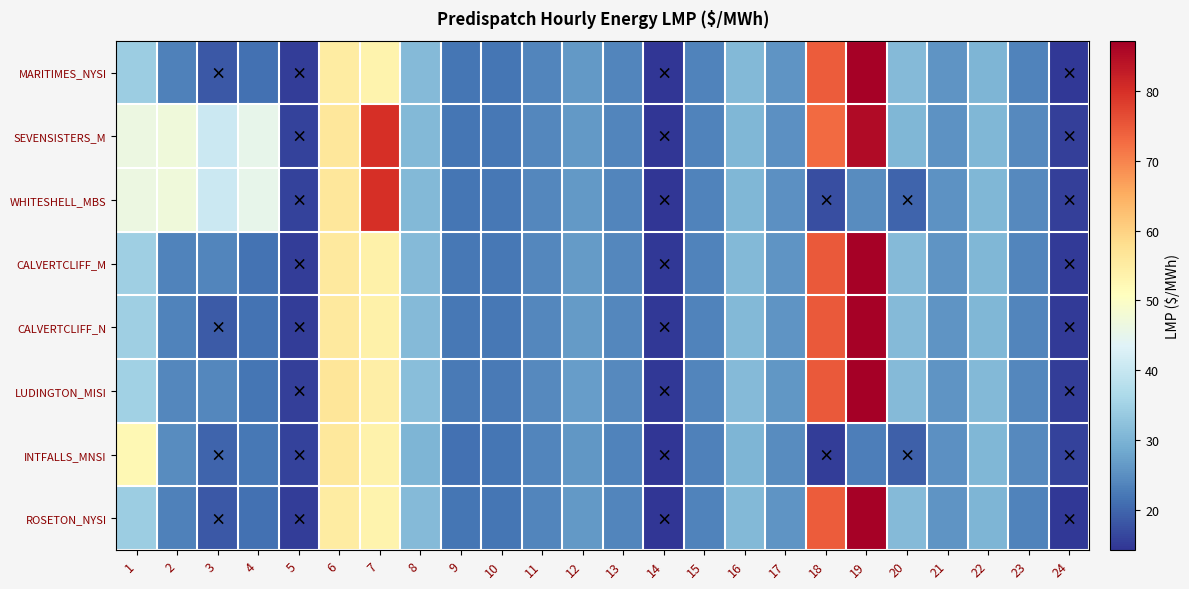

How many distinct data groups are displayed?

8